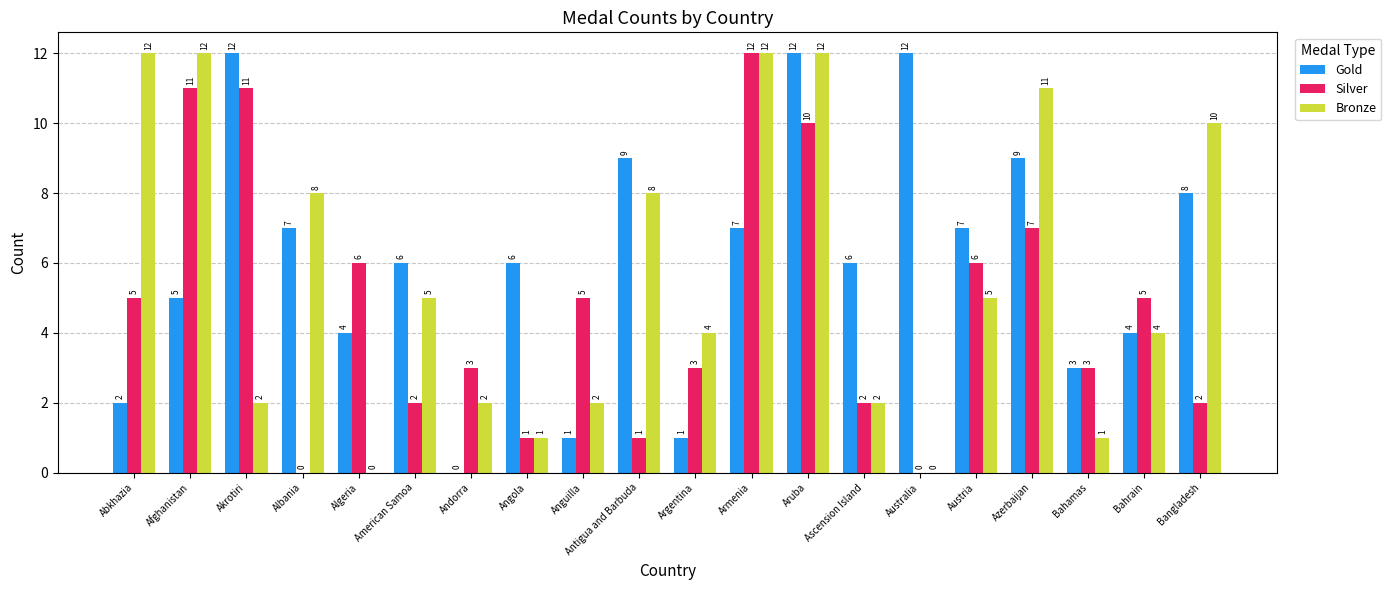

The value of Gold at Bahrain is 1. True or false?

False